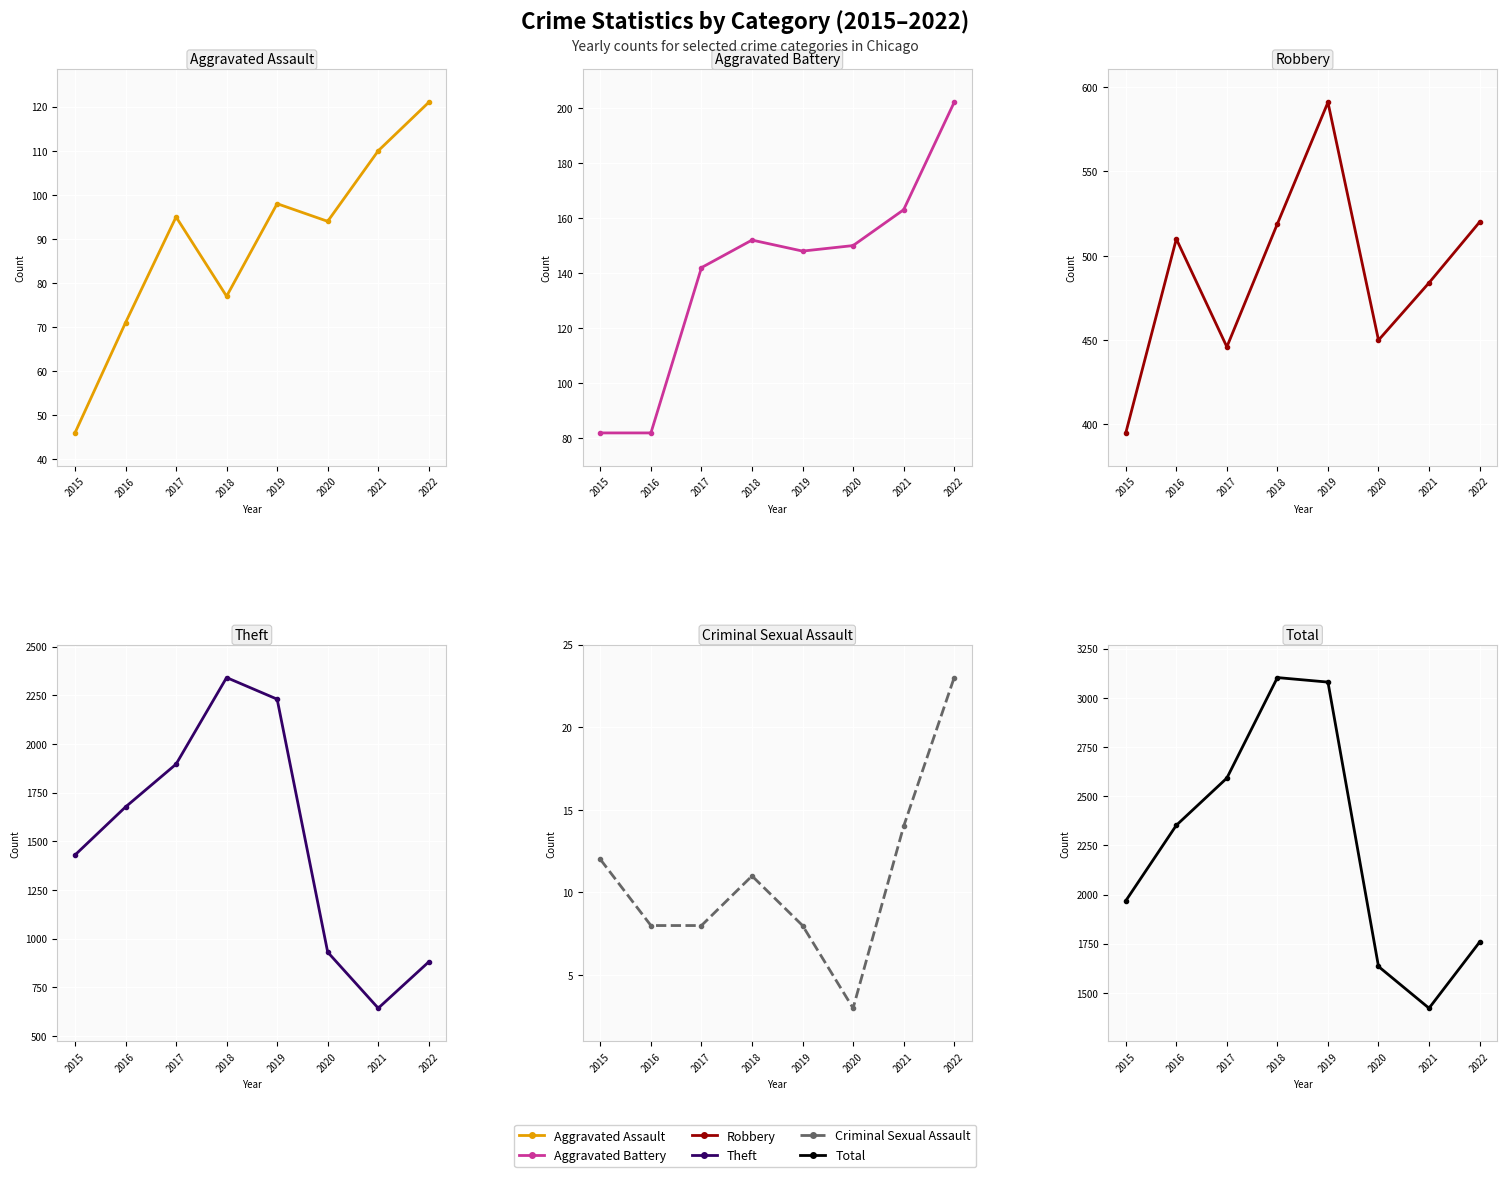

Reading left to right, extract all data points from this chart.

Aggravated Assault: 2015=46	2016=71	2017=95	2018=77	2019=98	2020=94	2021=110	2022=121
Aggravated Battery: 2015=82	2016=82	2017=142	2018=152	2019=148	2020=150	2021=163	2022=202
Robbery: 2015=395	2016=510	2017=446	2018=519	2019=591	2020=450	2021=484	2022=520
Theft: 2015=1429	2016=1676	2017=1896	2018=2341	2019=2230	2020=930	2021=642	2022=880
Criminal Sexual Assault: 2015=12	2016=8	2017=8	2018=11	2019=8	2020=3	2021=14	2022=23
Total: 2015=1968	2016=2352	2017=2592	2018=3103	2019=3080	2020=1634	2021=1422	2022=1758